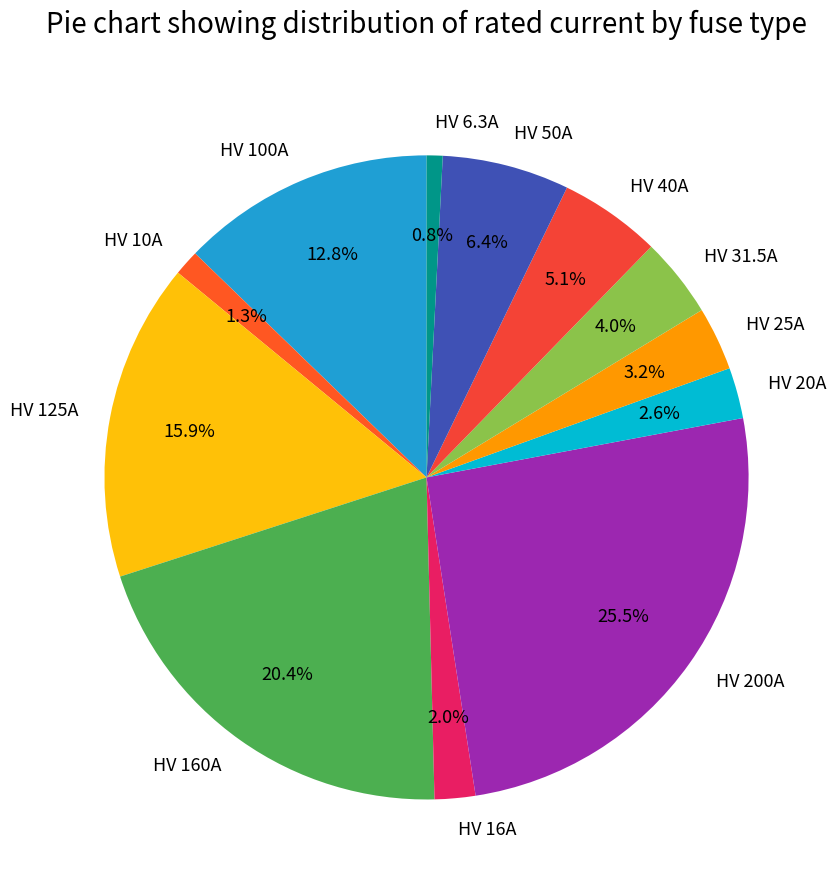

To the nearest percent, what is the difference between the largest and smallest slice percentages?

25%